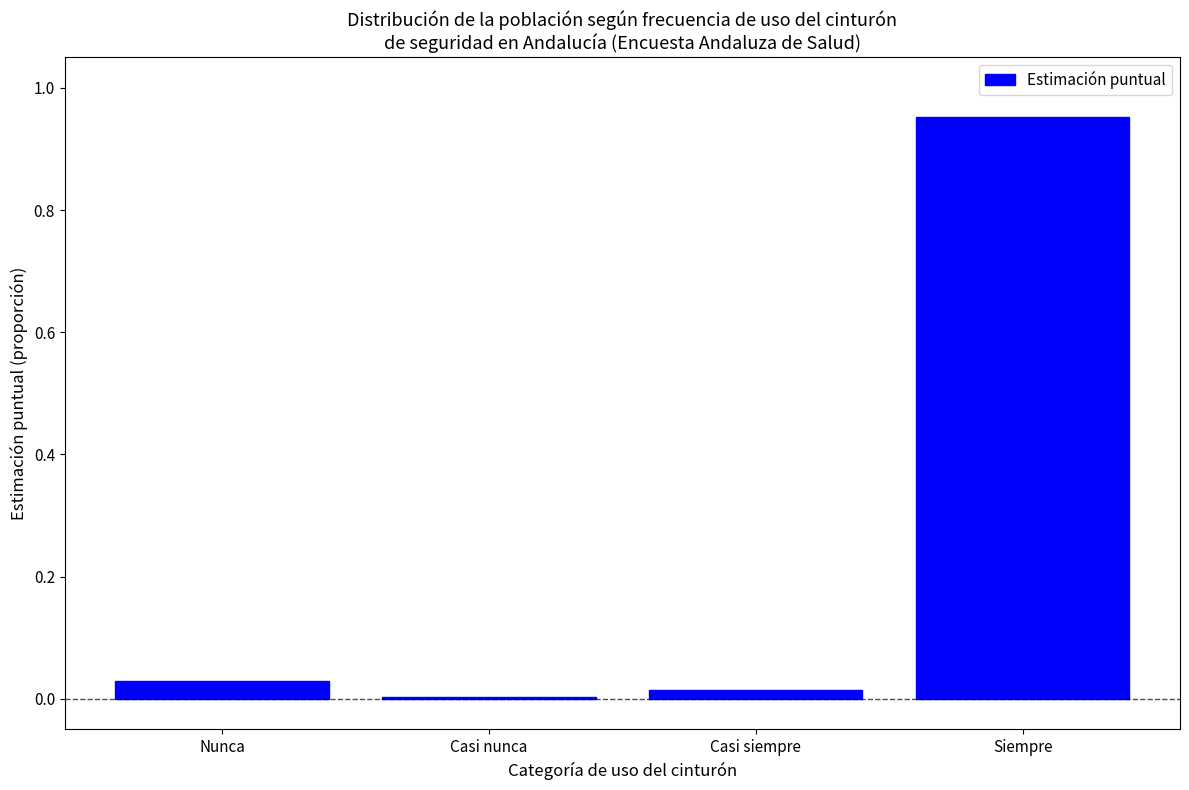

The value at Nunca is 0.0. True or false?

True